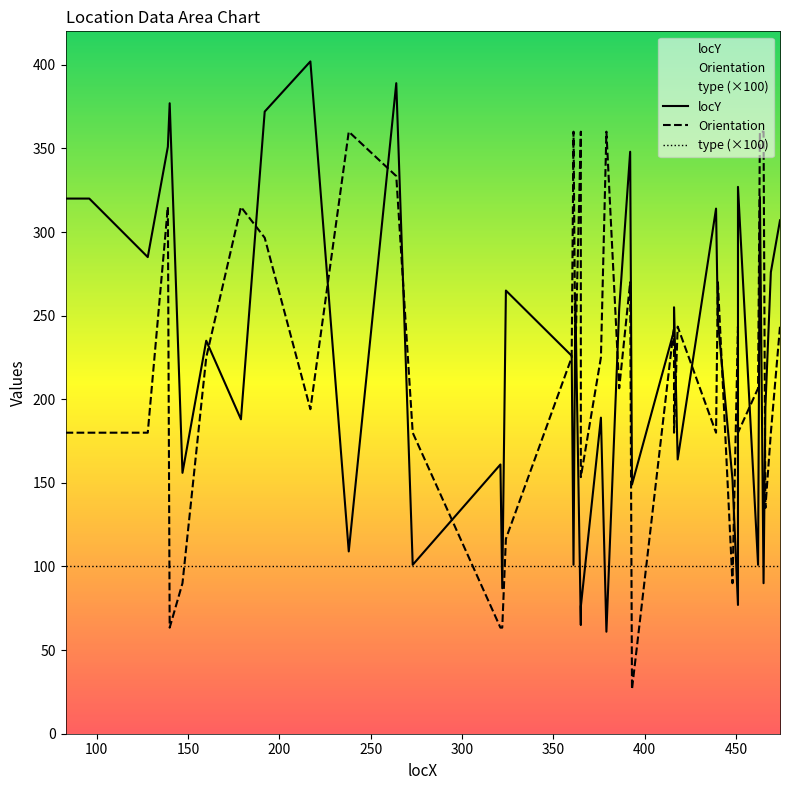

How many intersections are there between type (×100) and Orientation?

8